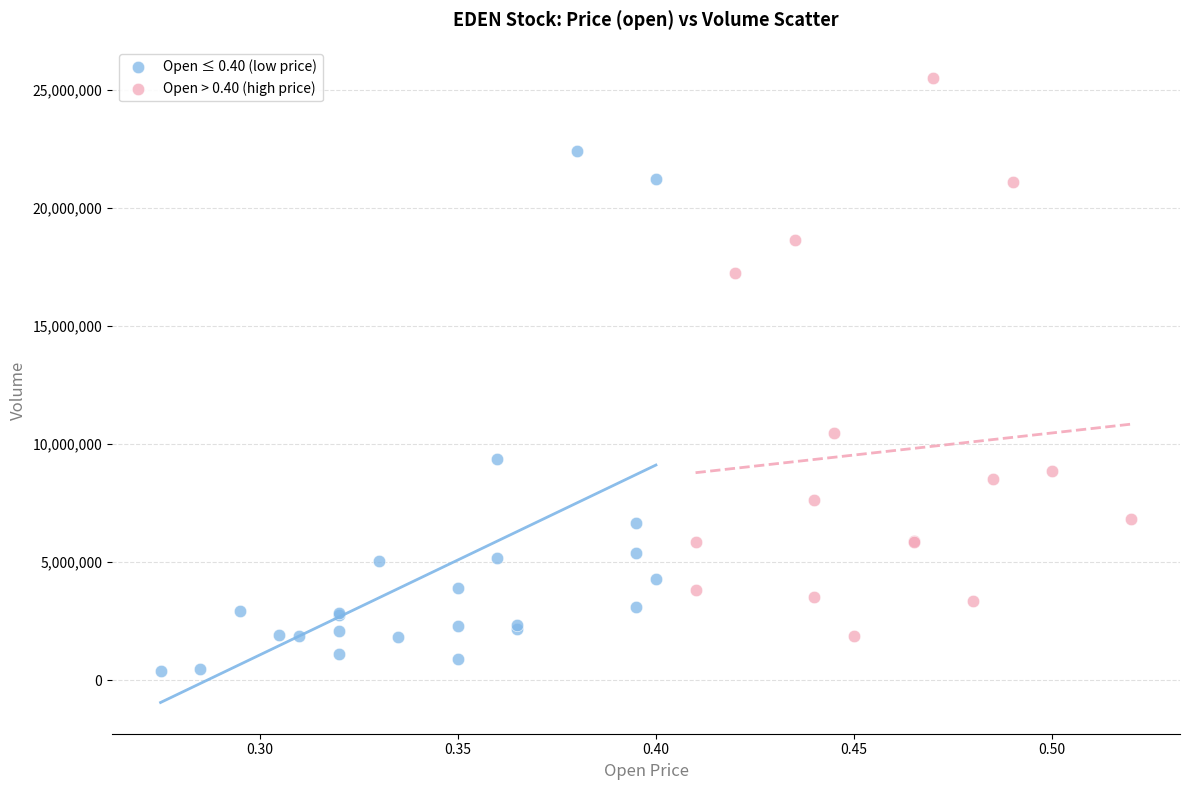

Which series contains the highest Y value?

Open > 0.40 (high price)